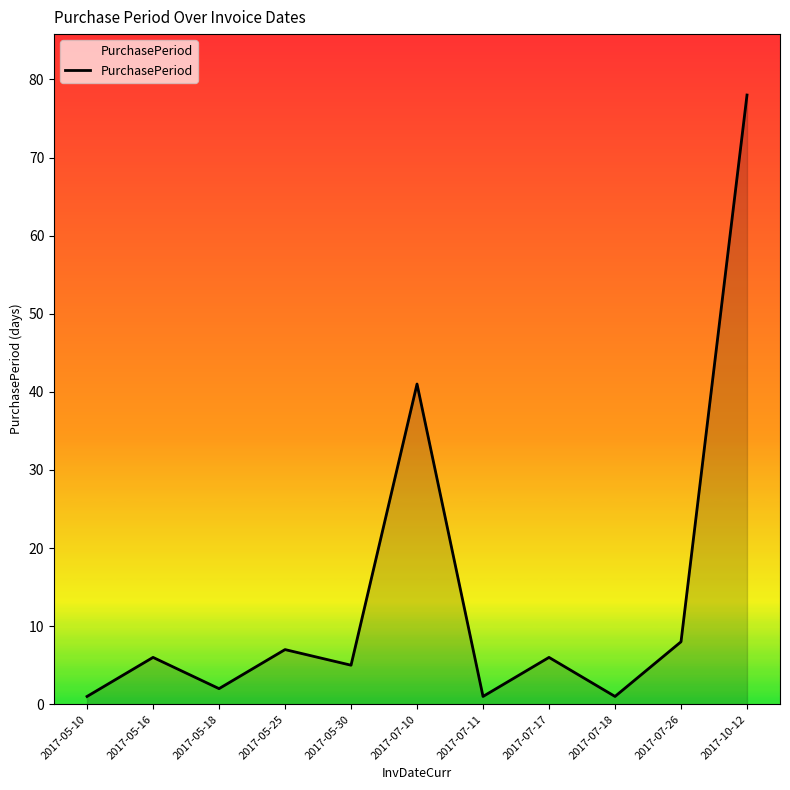

What is the change in value from 2017-07-26 to 2017-10-12?

+70